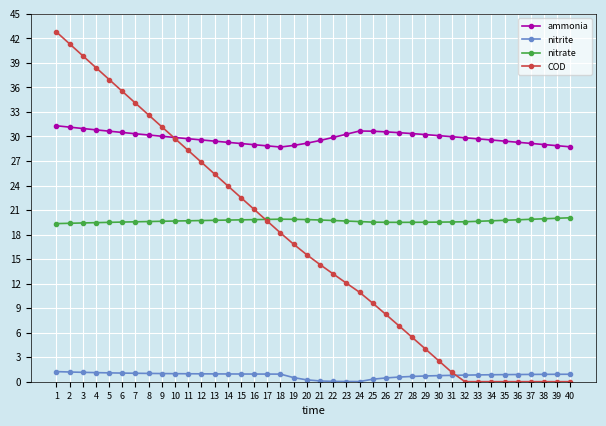

What is the average value of the nitrate series?

19.7